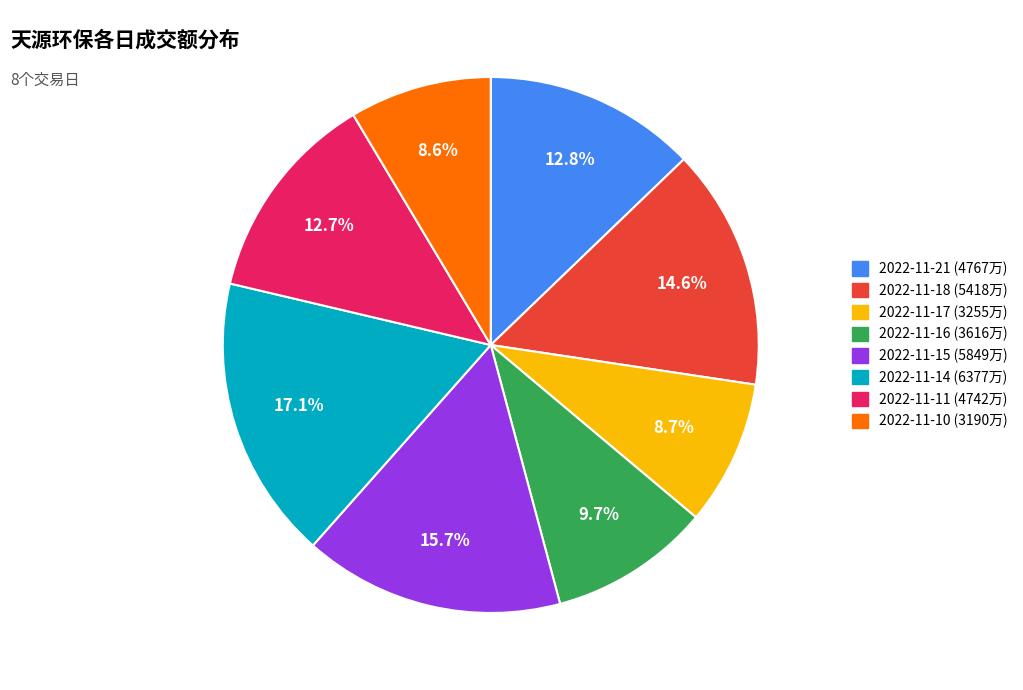

Does 2022-11-17 (3255万) account for over 50% of the chart?

No